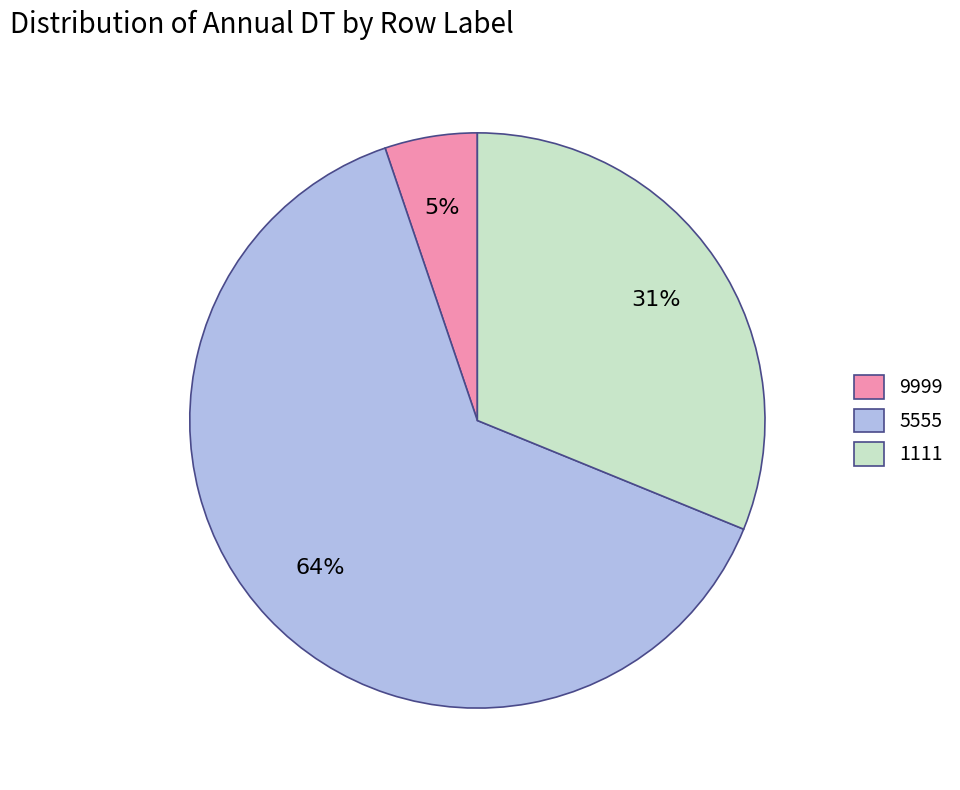

Which slice represents more than half of the pie?

5555